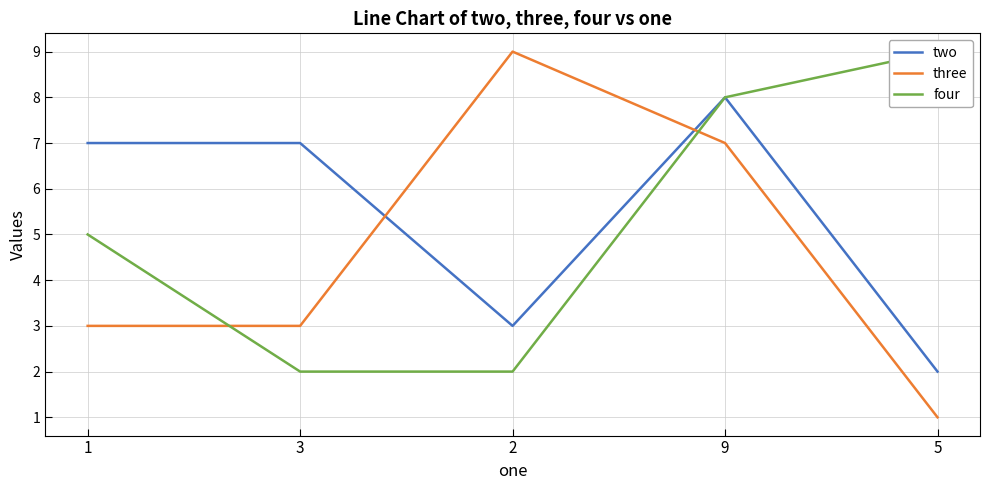

What is the maximum value shown in the chart?

9